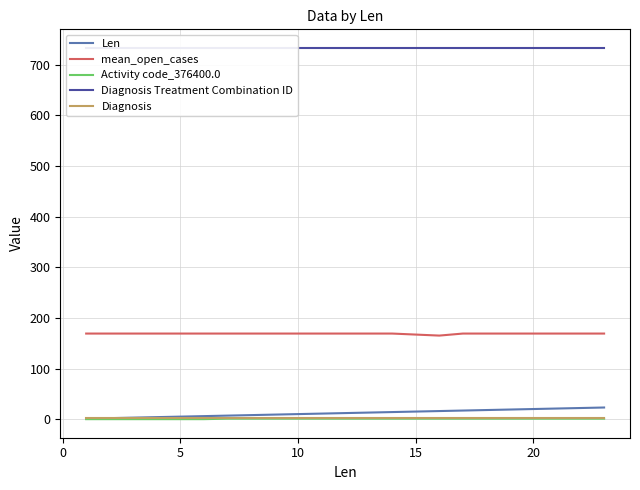

What are all the series names shown in the legend?

Len, mean_open_cases, Activity code_376400.0, Diagnosis Treatment Combination ID, Diagnosis